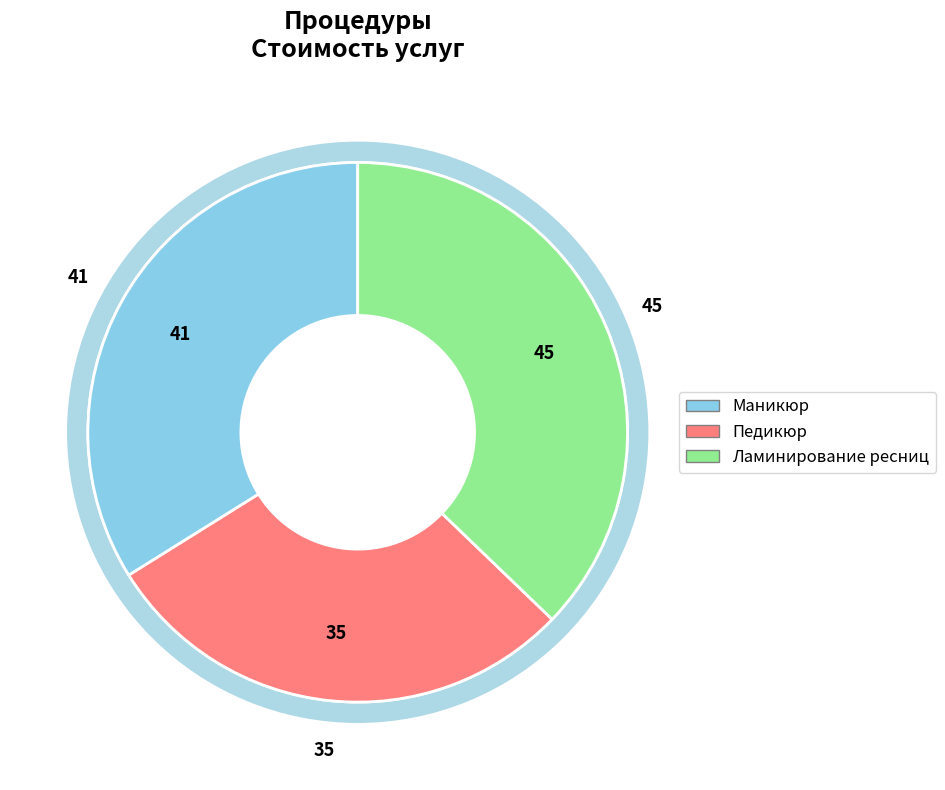

How many slices are in this pie chart?

3